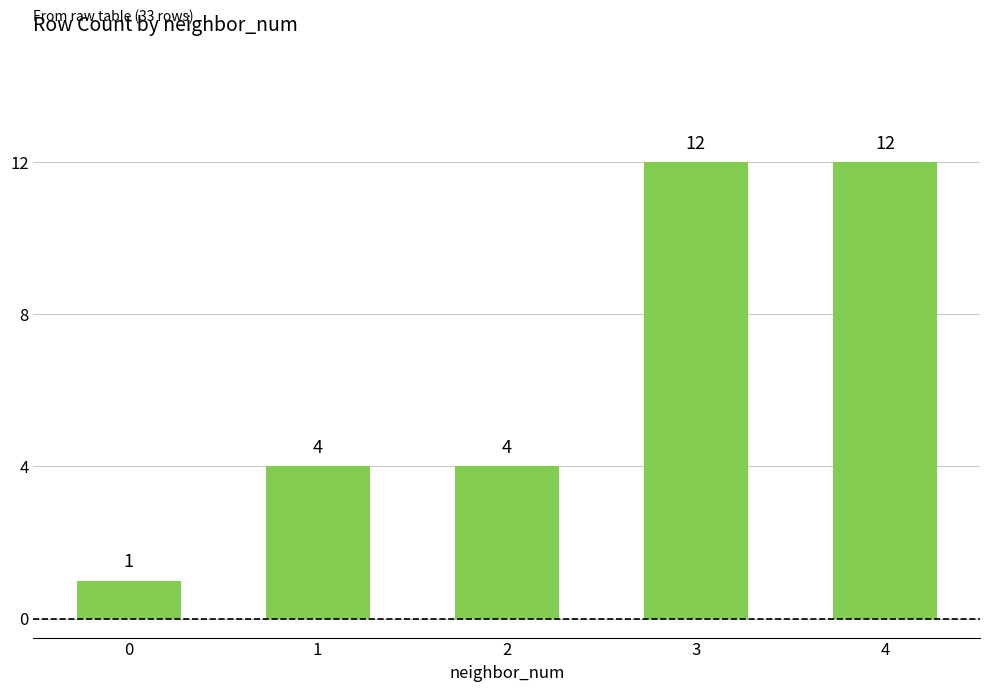

What is the approximate value at 1, to the nearest 5?

5